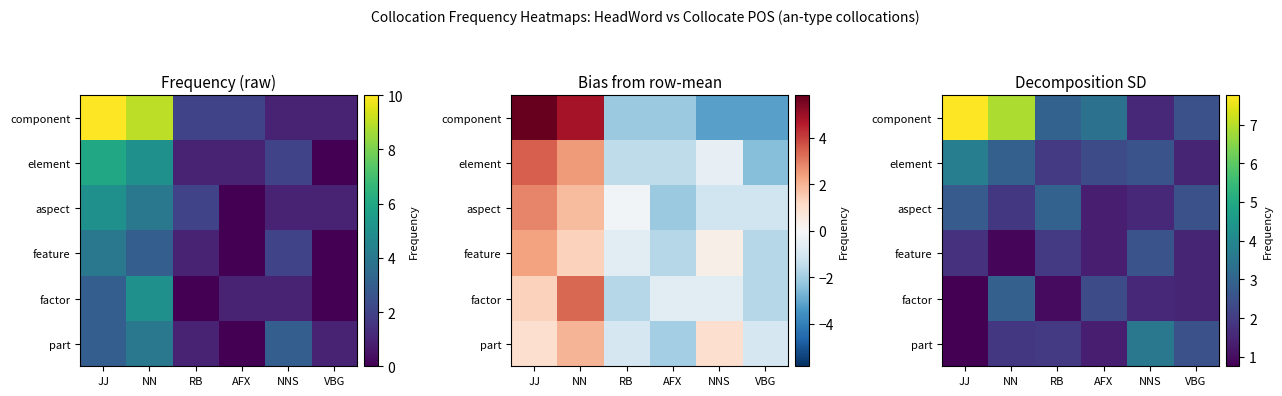

Which label corresponds to the largest value in the chart?

JJ